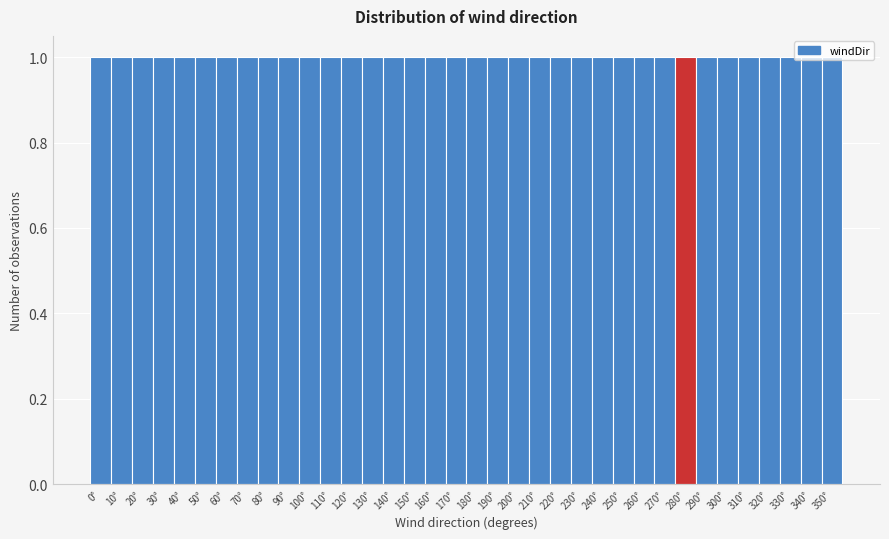

How tall is the bar that spans 95 to 105 on the x-axis? The values are not printed on the chart, so give them approximately, as read against the axis.

1